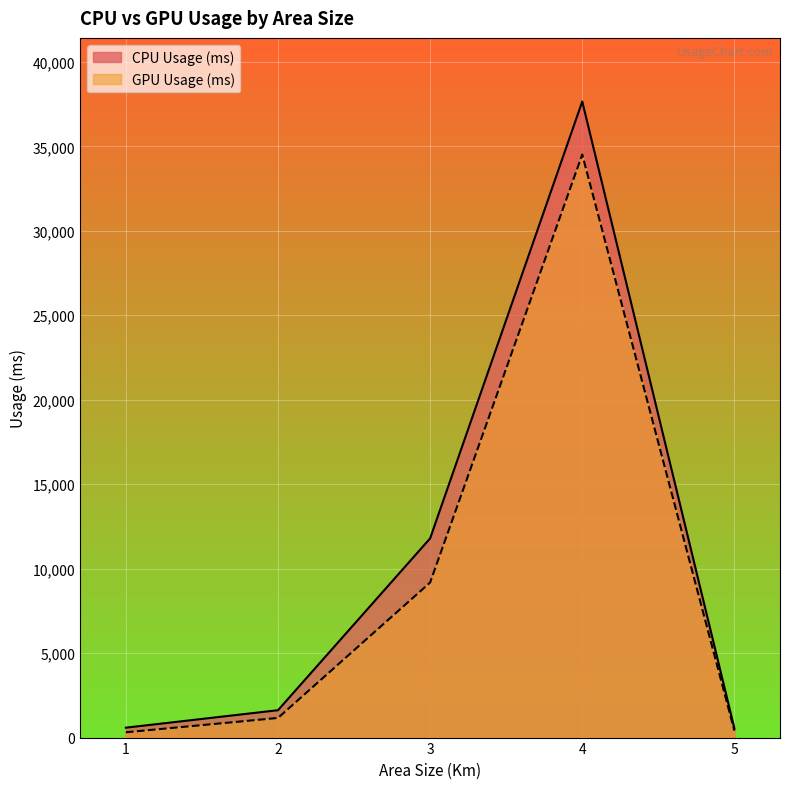

True or false: CPU Usage (ms) and GPU Usage (ms) intersect in this chart.

False